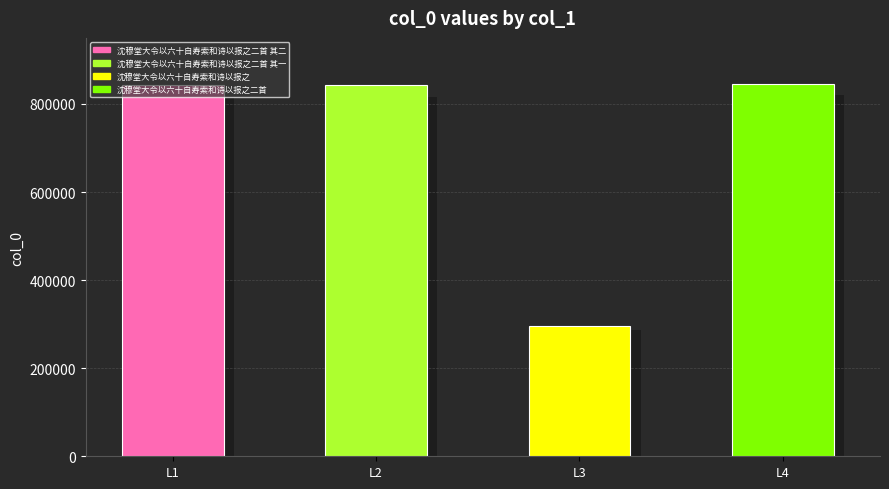

True or false: the data shows 844881 at L4.

True